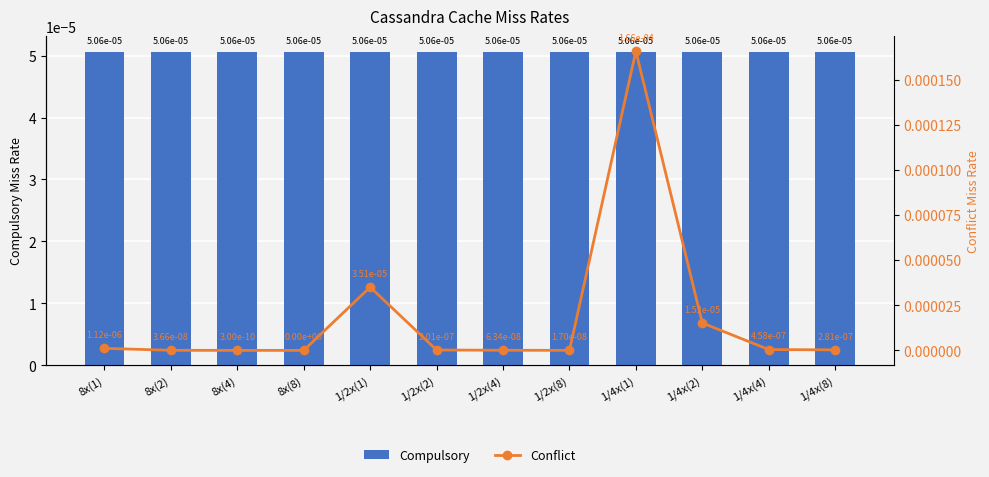

List the labels in order of Compulsory value, smallest first.

8x(1), 8x(2), 8x(4), 8x(8), 1/2x(1), 1/2x(2), 1/2x(4), 1/2x(8), 1/4x(1), 1/4x(2), 1/4x(4), 1/4x(8)